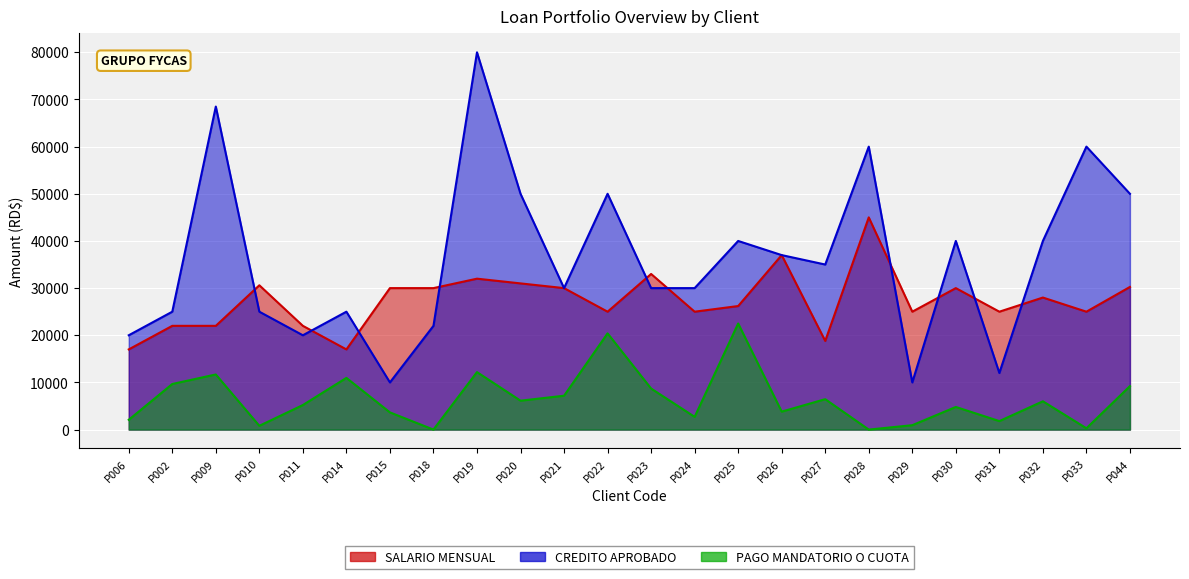

What is the spread (max minus min) of values at P015?

26356